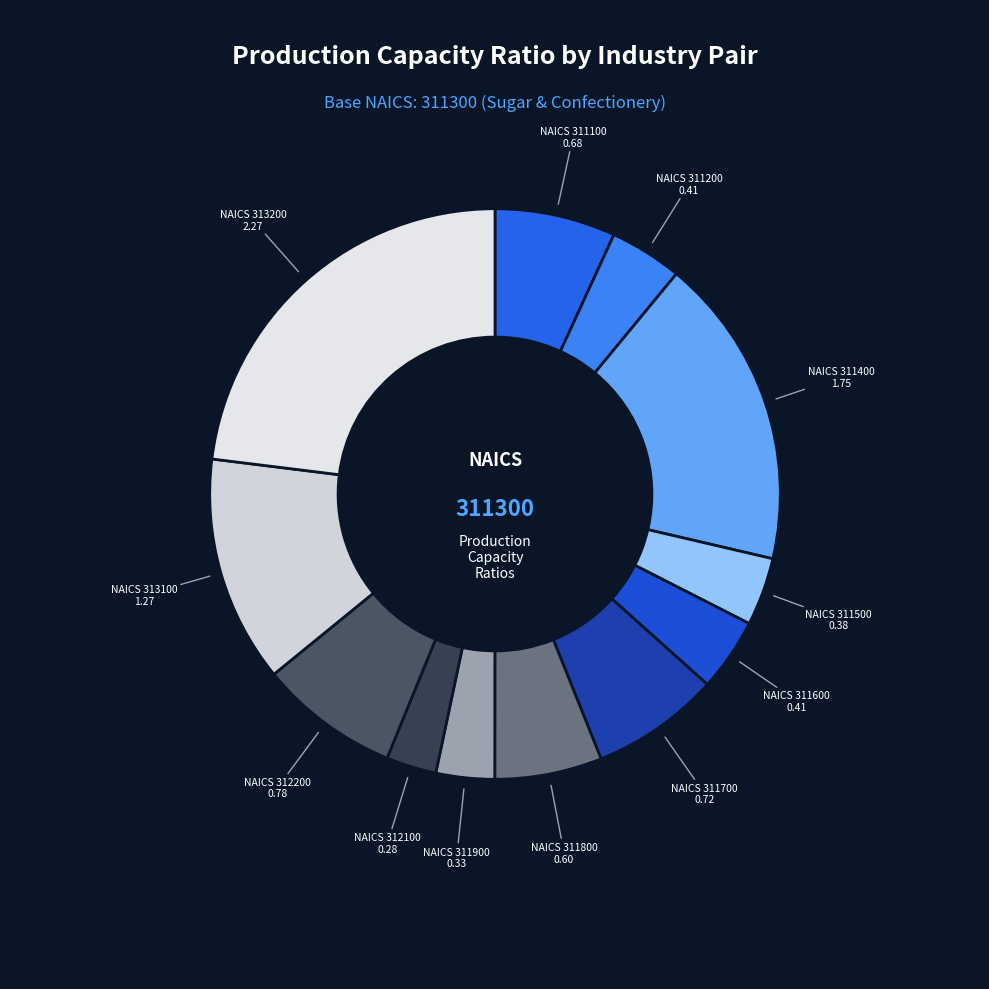

How many segments does this pie chart have?

12